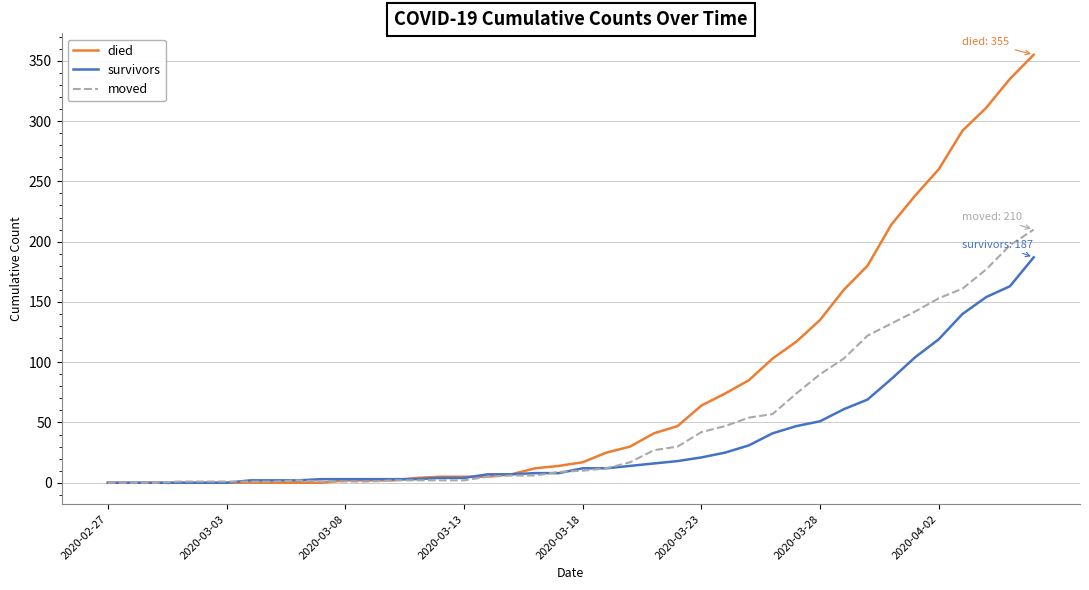

Which series has the largest range (max minus min)?

died